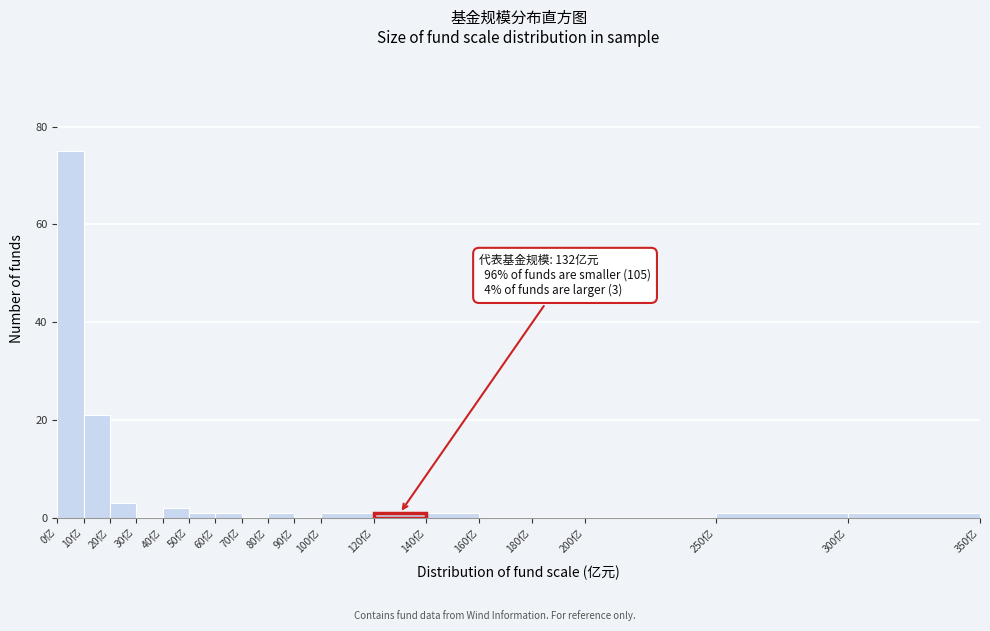

Which range on the x-axis has the tallest bar?

0 to 10